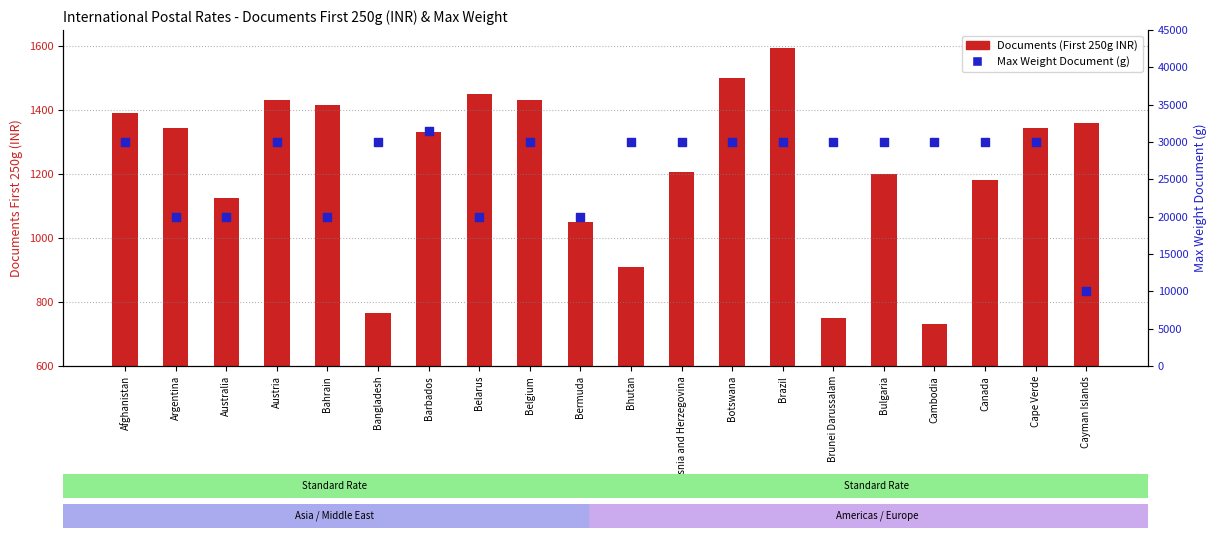

What are all the series names shown in the legend?

Documents (First 250g INR), Max Weight Document (g)